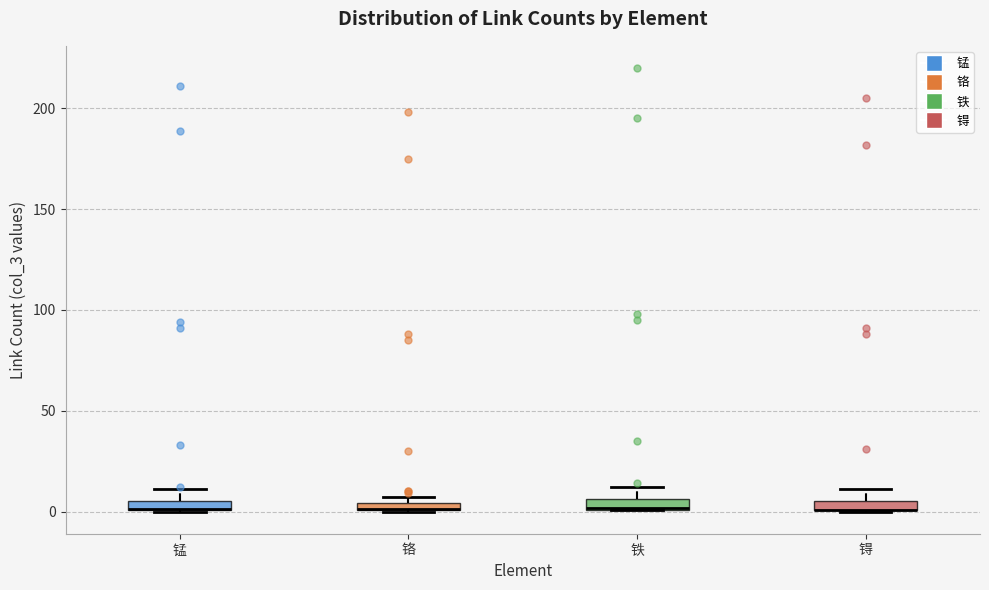

Where is the lower edge of the box for 铁 on the y-axis? The values are not printed on the chart, so give them approximately, as read against the axis.

0